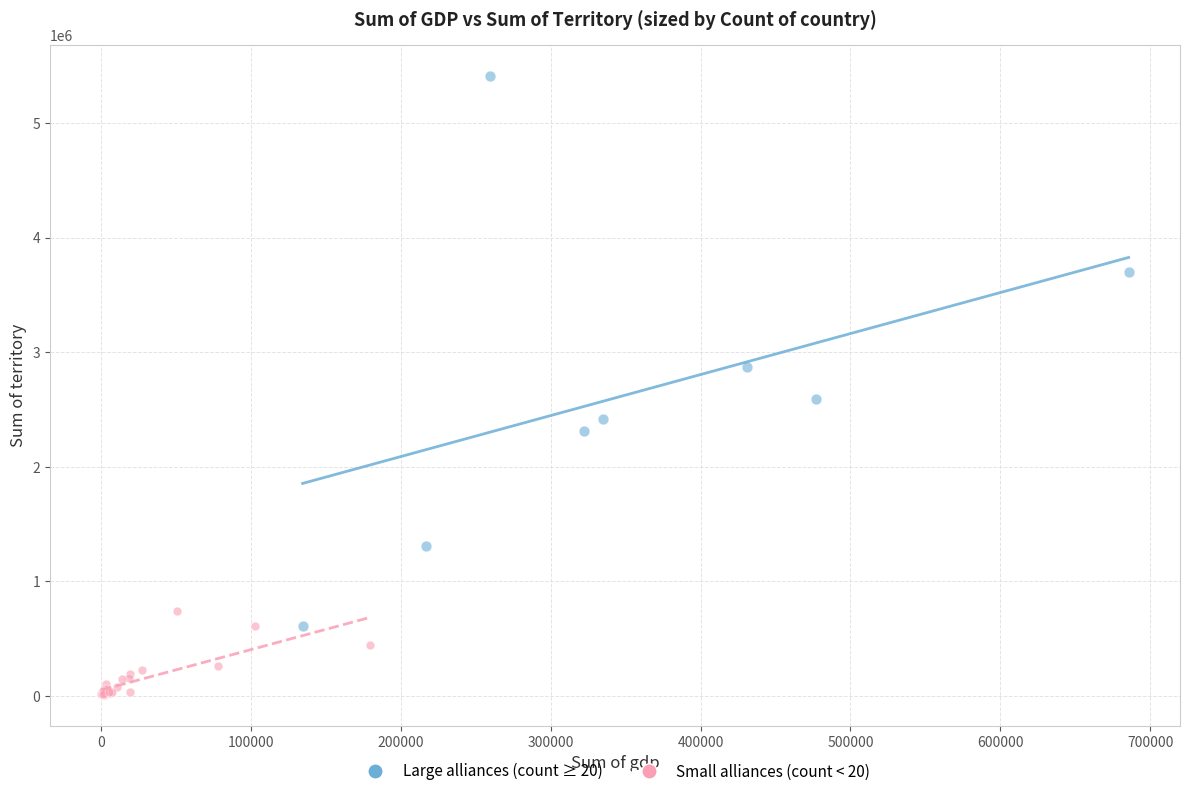

Which series has the widest spread of Y values?

Large alliances (count ≥ 20)